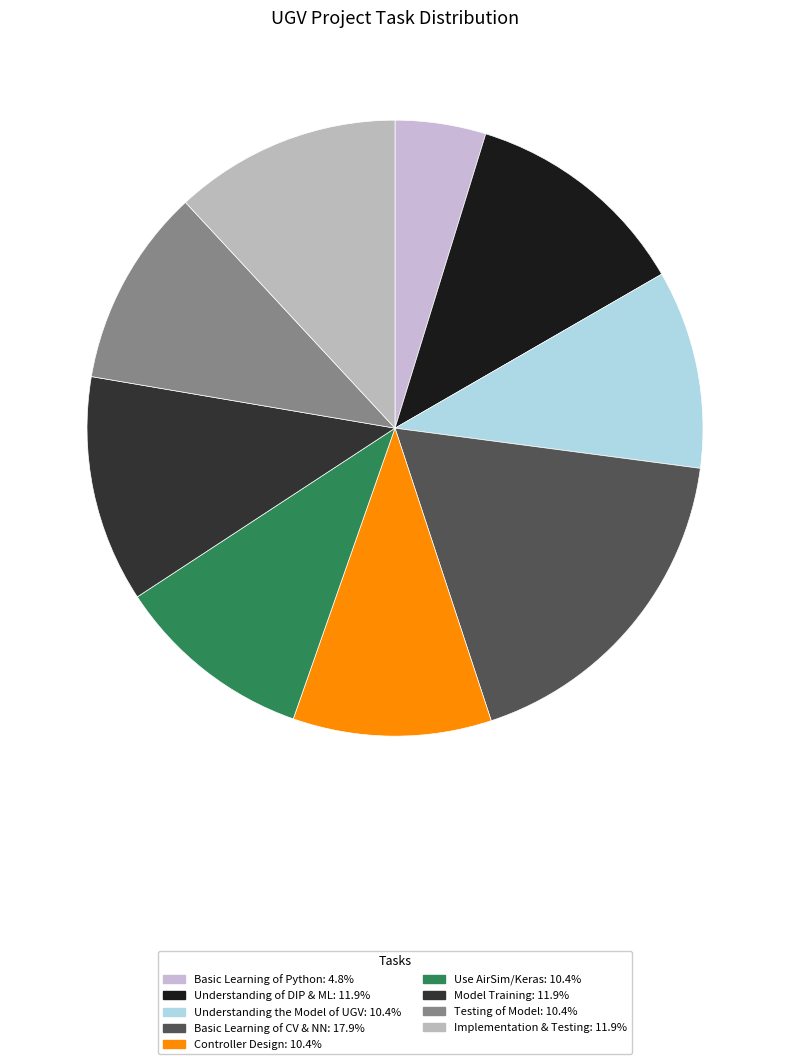

To the nearest percent, what is the combined percentage of Implementation & Testing and Controller Design?

22%